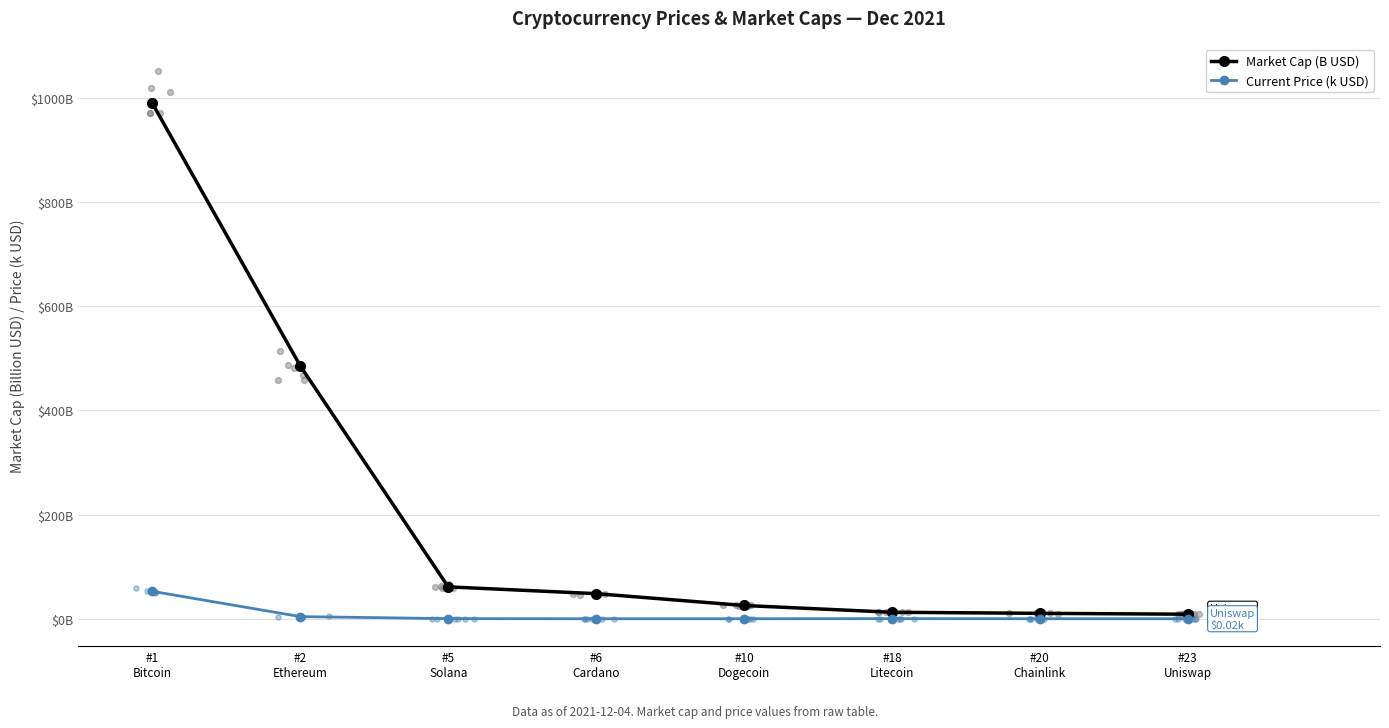

Which series contains the highest Y value?

Market Cap (B USD)